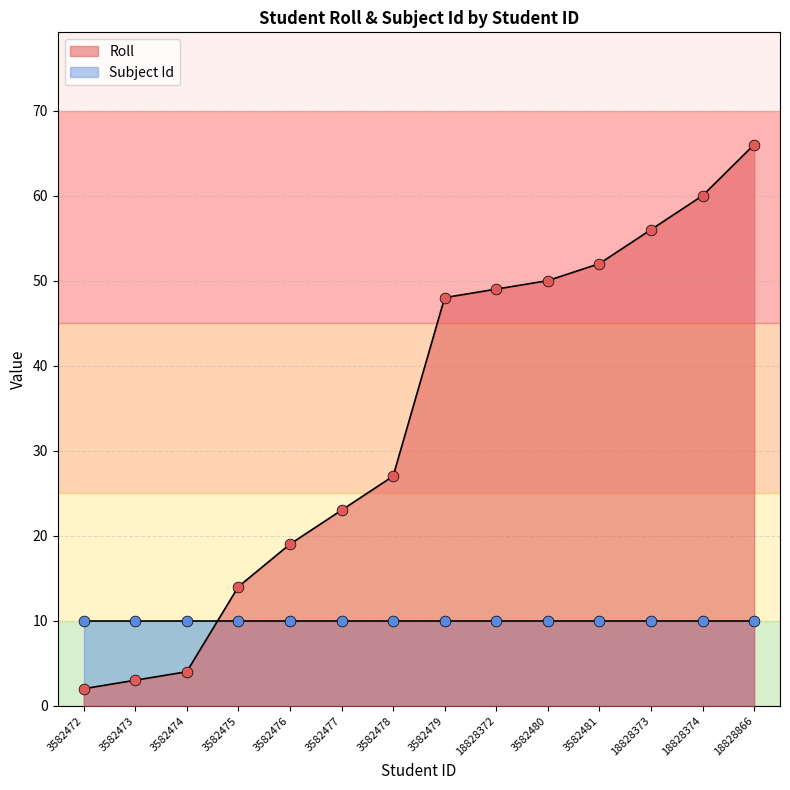

Approximately how many times larger is the value at 3582474 compared to 3582480?

0.1